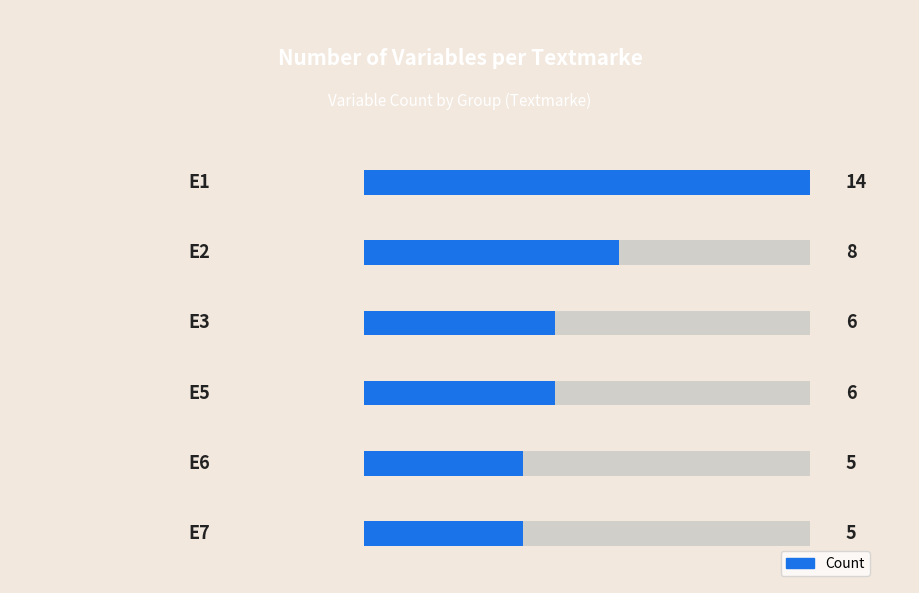

How many distinct data groups are displayed?

1